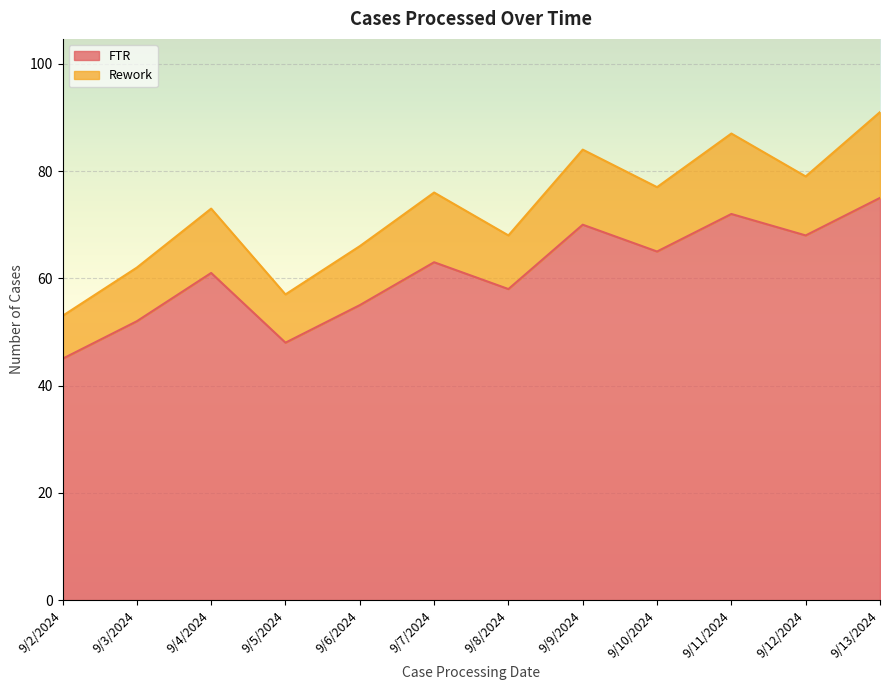

Which has a higher value, 9/3/2024 or 9/13/2024?

9/13/2024